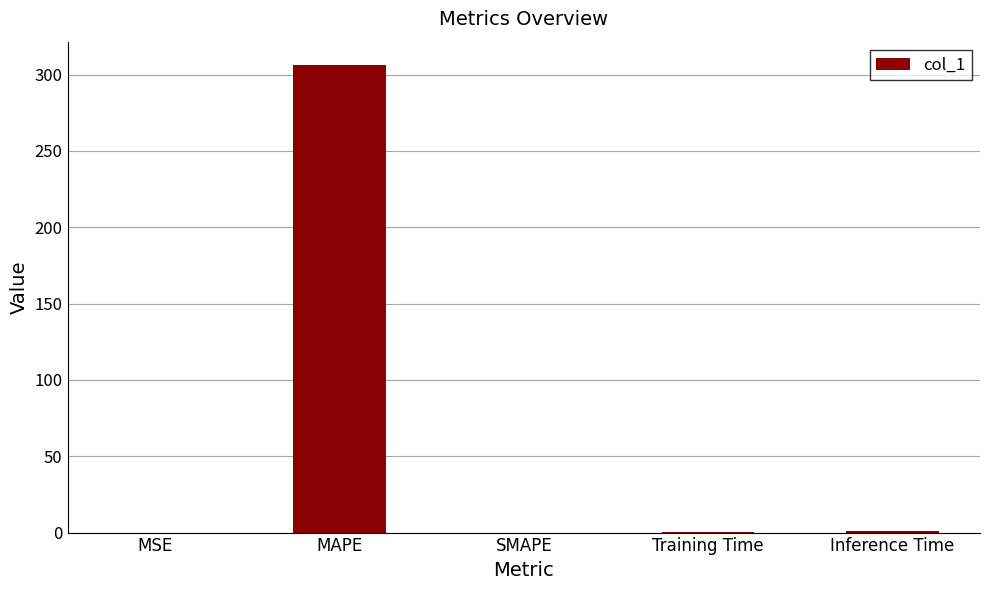

Which label corresponds to the largest value in the chart?

MAPE